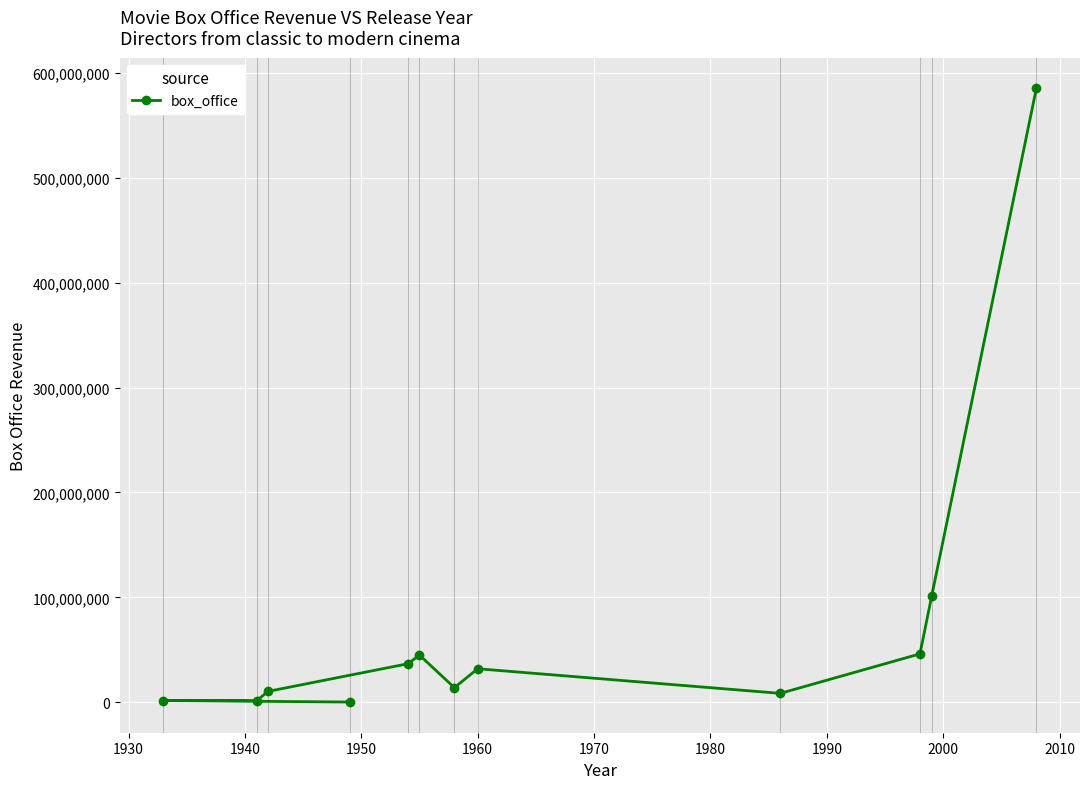

What is the average value?

73550418